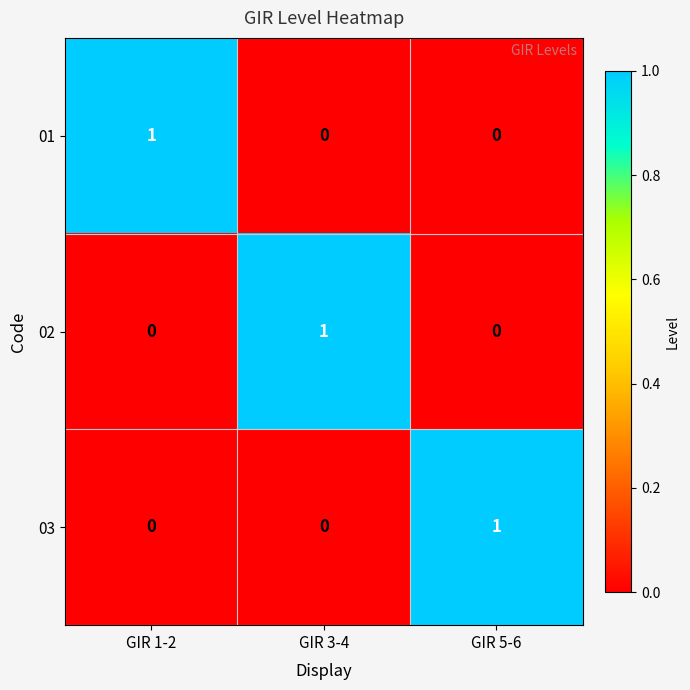

At which label does 03 reach its peak?

GIR 5-6